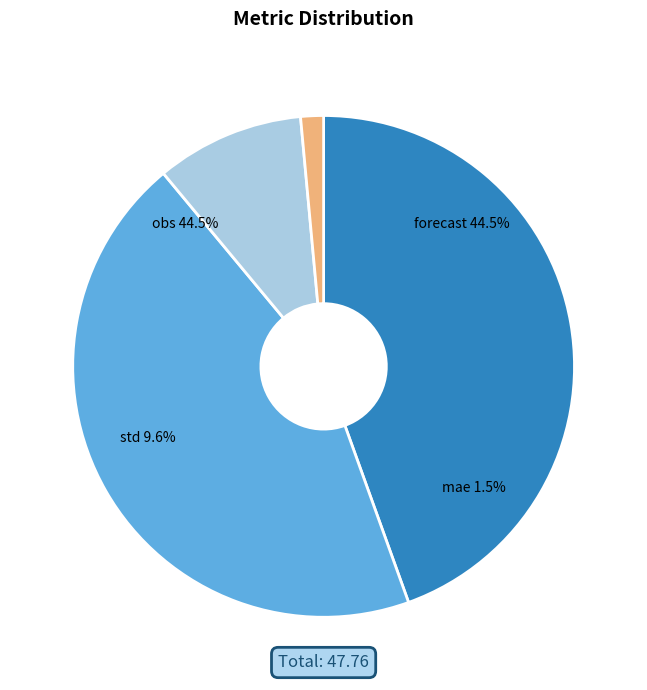

To the nearest percent, what is the combined percentage of forecast and obs?

89%